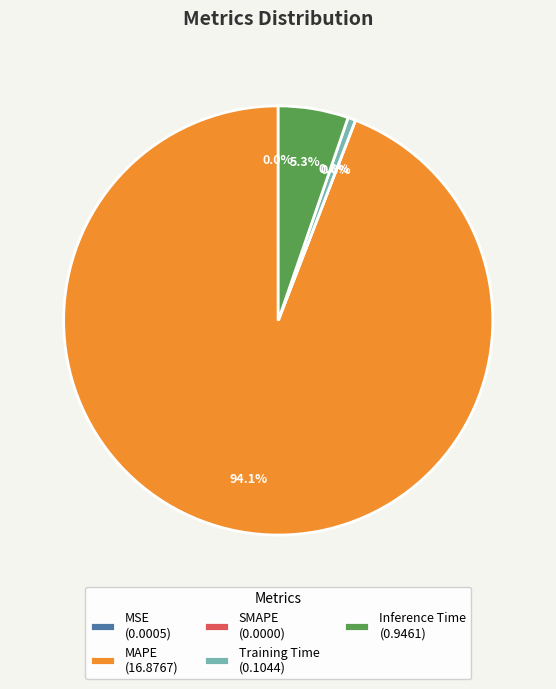

How many segments does this pie chart have?

5